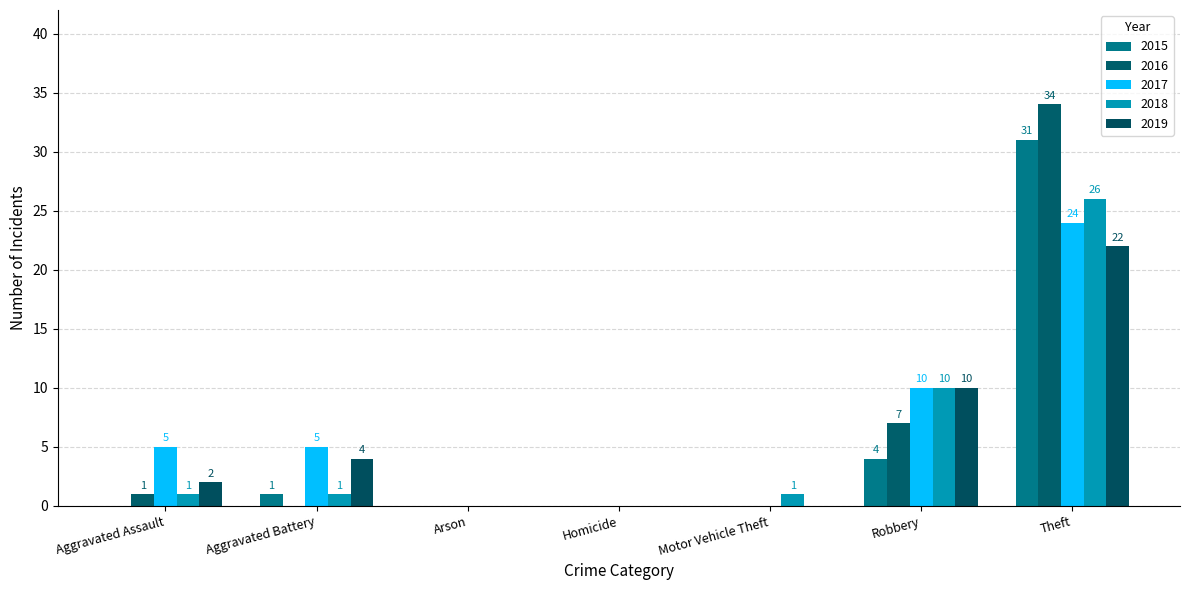

Which category has the highest value across all series?

Theft